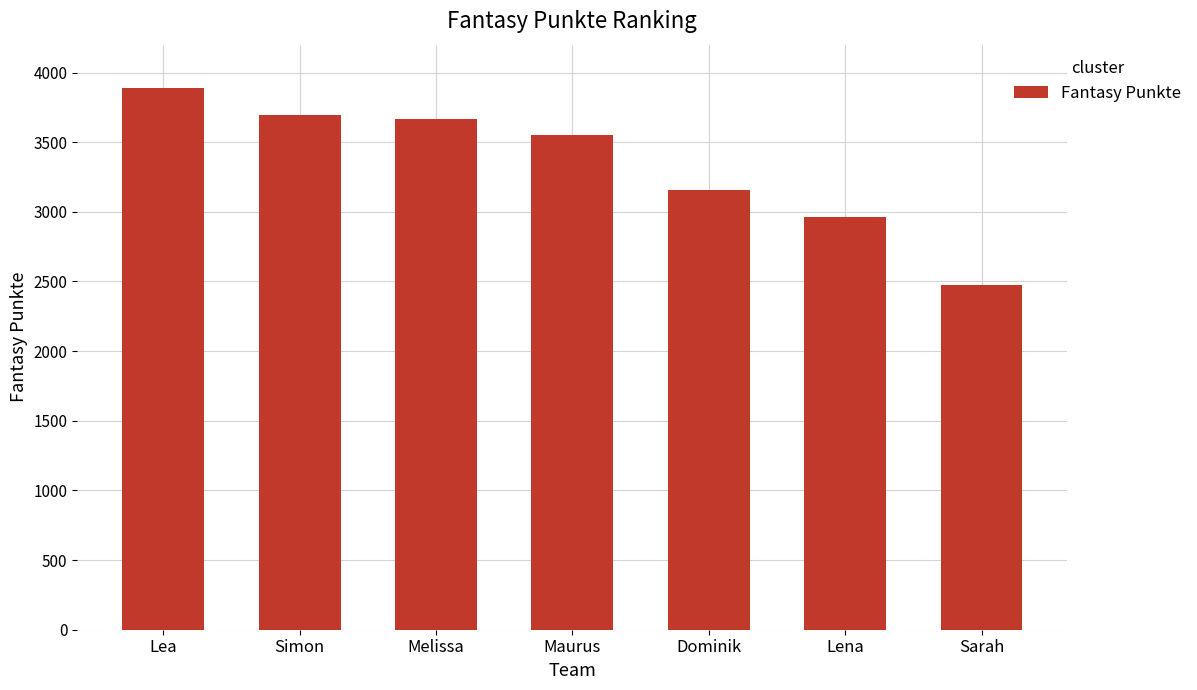

What is the sum of all values?

23396